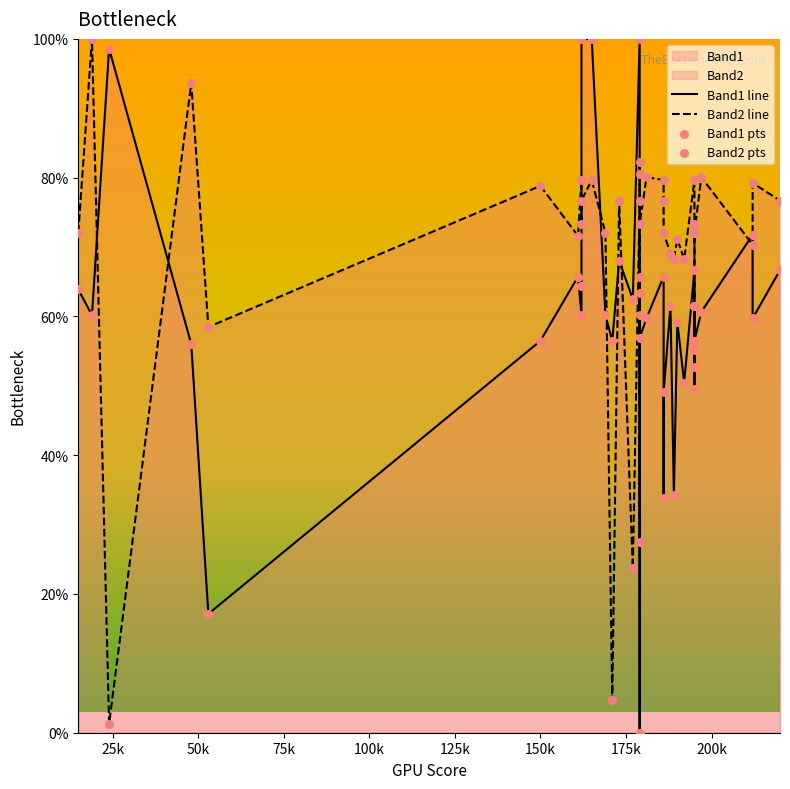

Which series has the largest total across all categories?

Band2 line